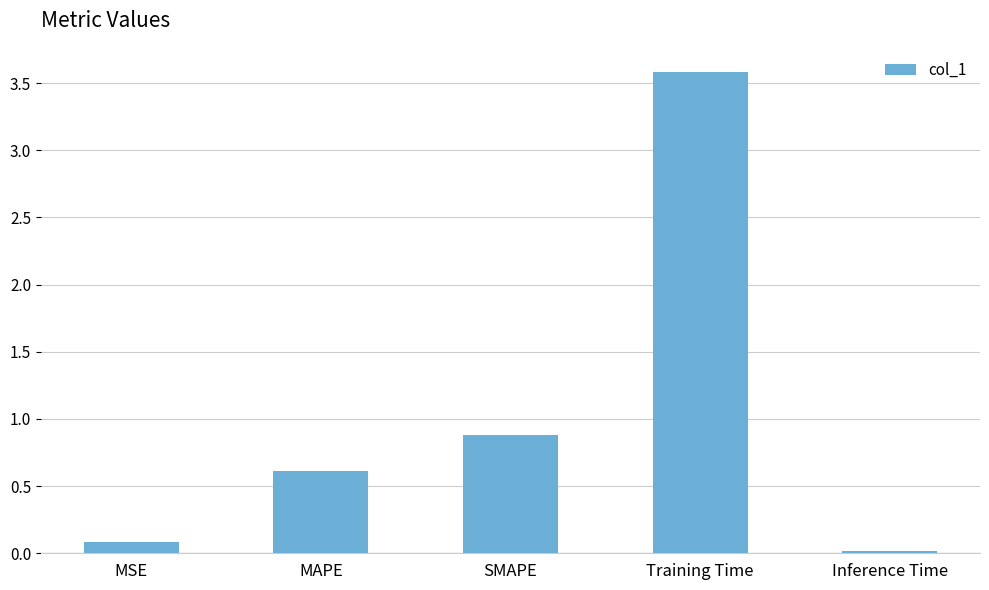

How many bars are there in total?

5